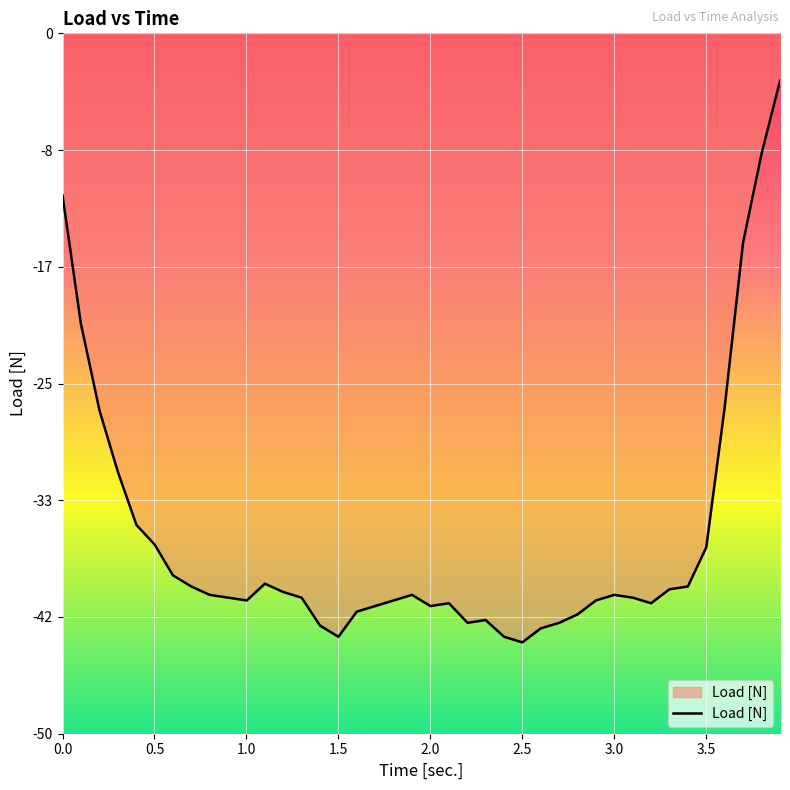

What is the difference between the maximum and minimum values?

40.2